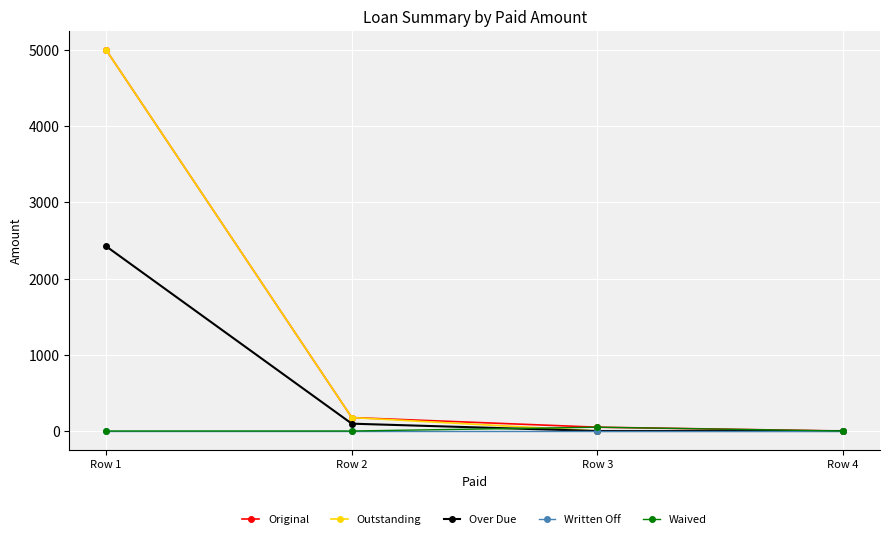

Where is Outstanding nearest to the value 2500?

Row 2